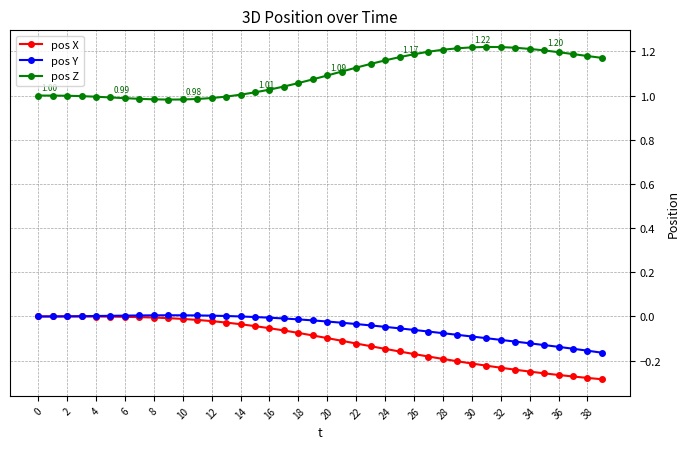

Which series has the largest total across all categories?

pos Z